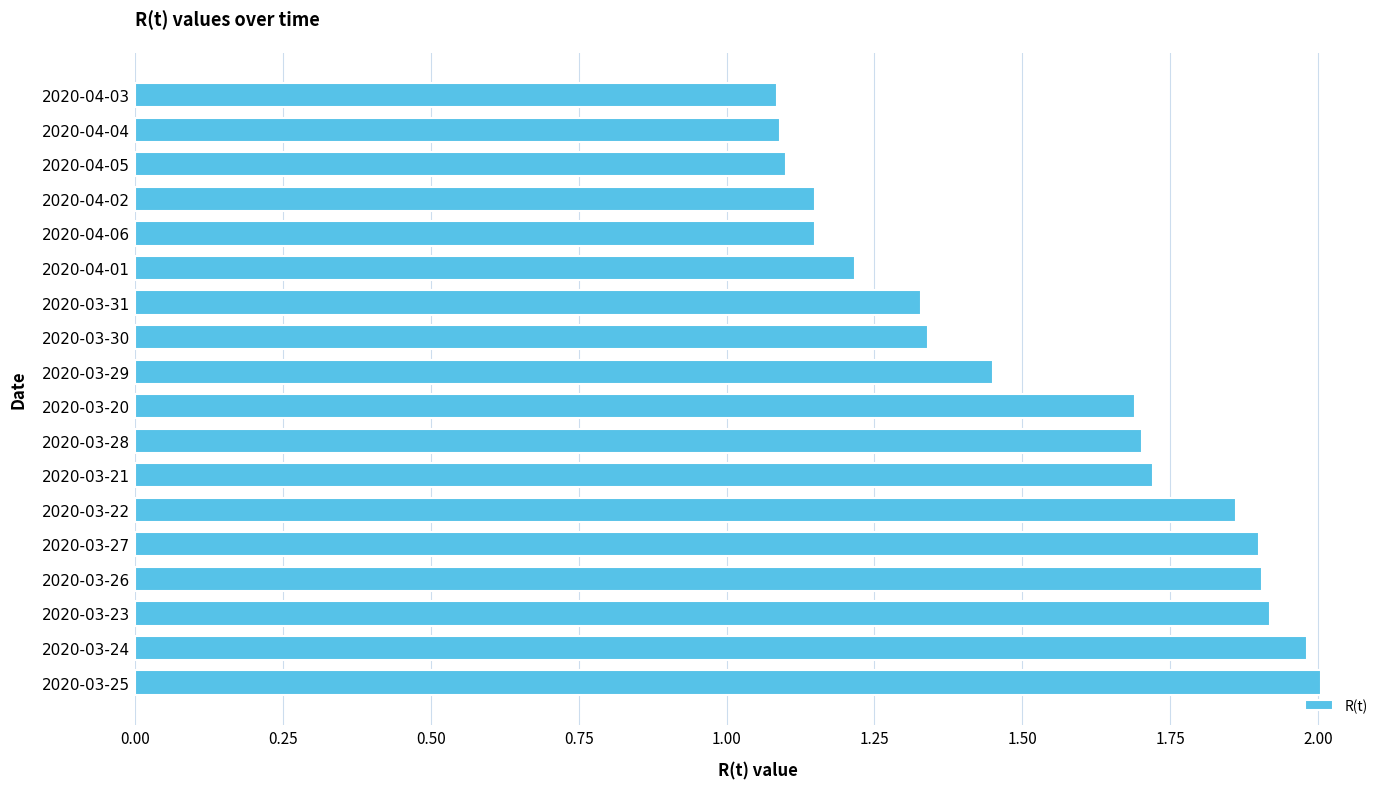

Approximately how many times larger is the value at 2020-03-30 compared to 2020-03-28?

0.8